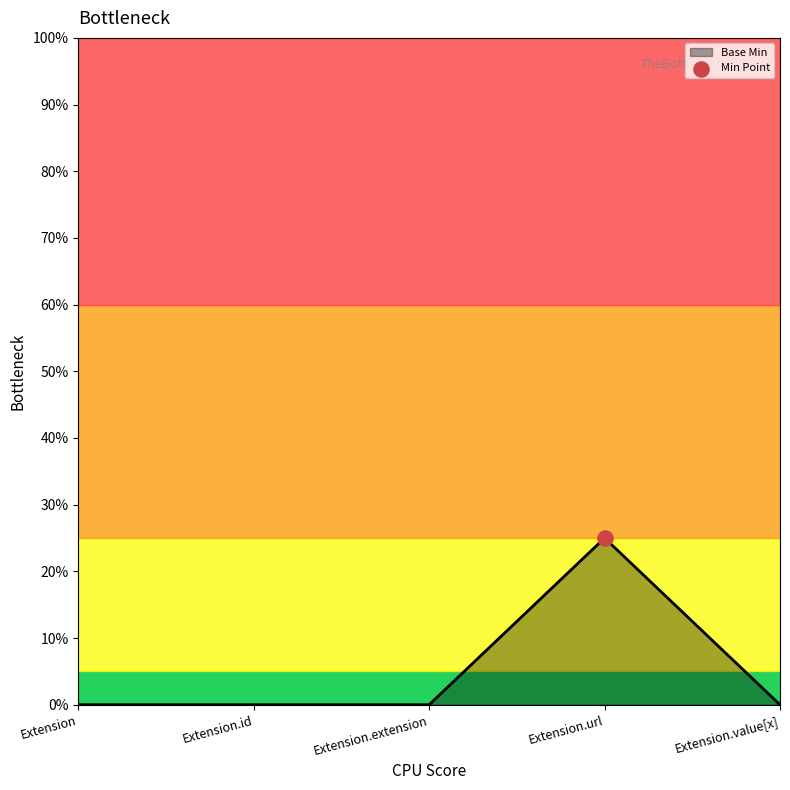

What is the change in value from Extension to Extension.url?

+0.2